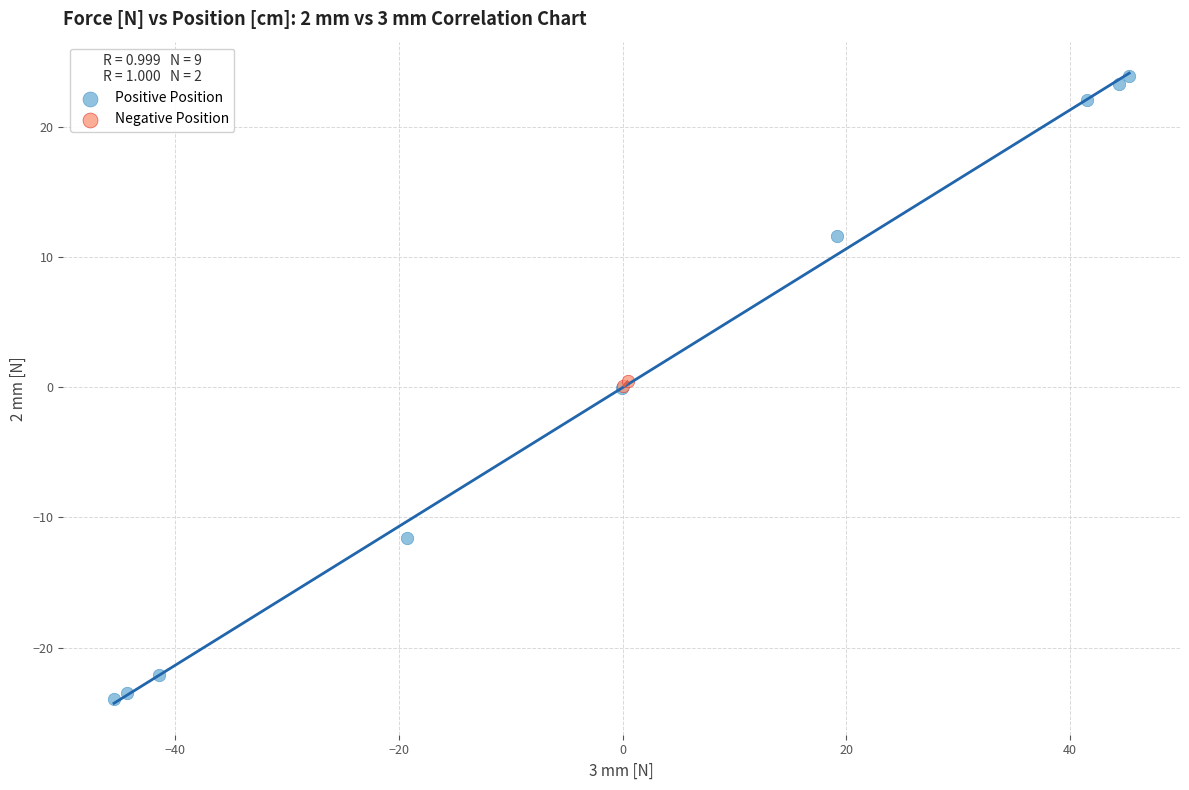

What are all the series names shown in the legend?

Positive Position, Negative Position